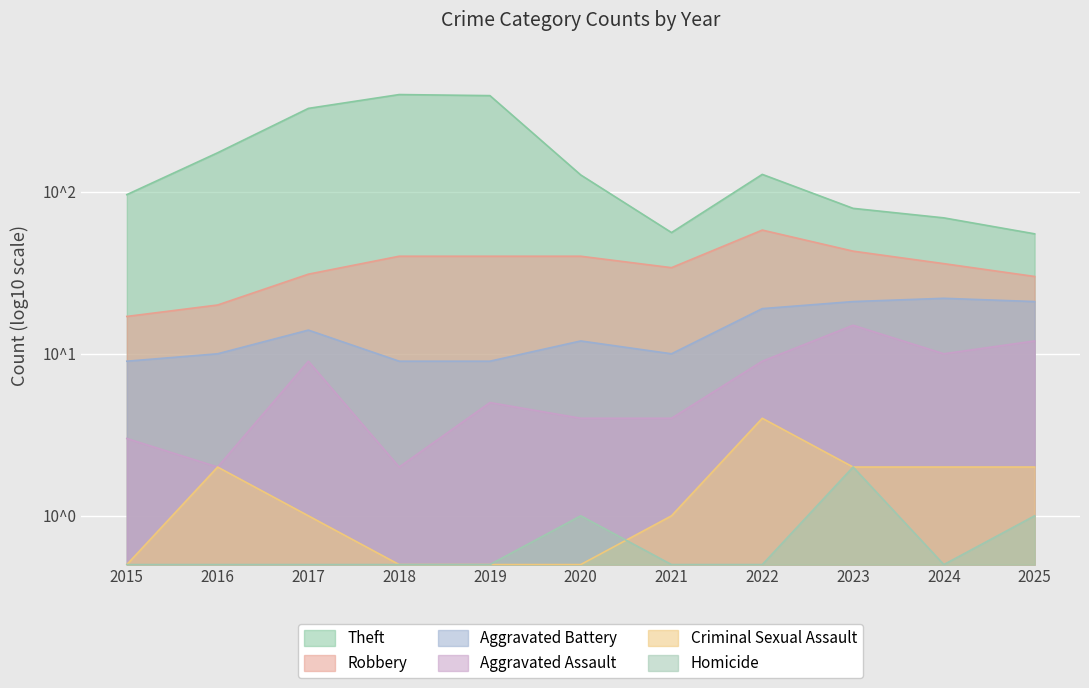

True or false: Criminal Sexual Assault and Robbery cross at least once.

False